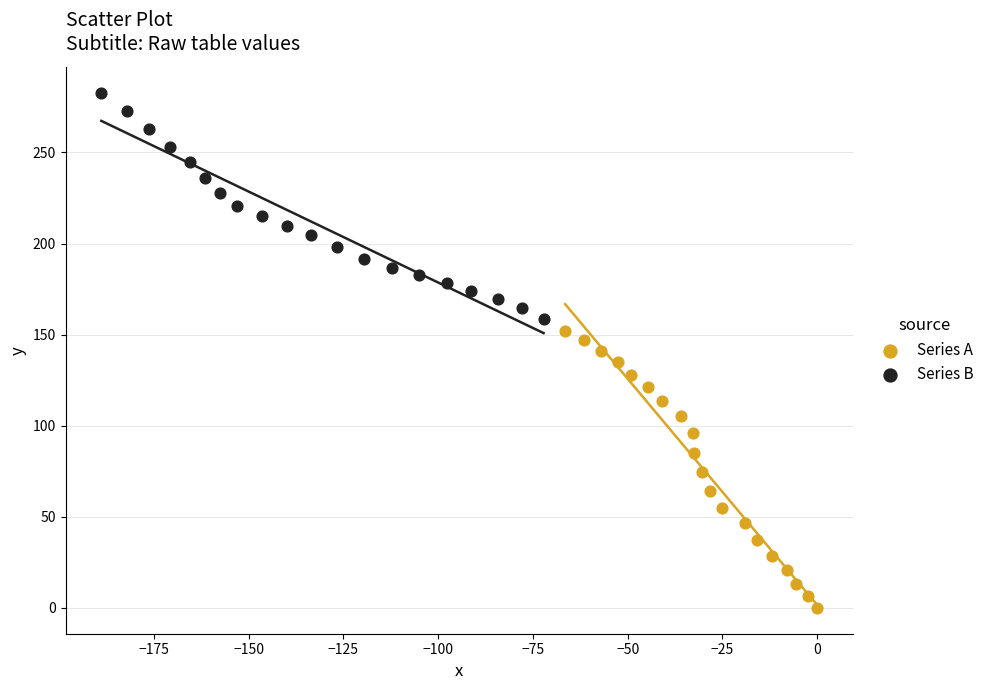

Which series reaches the maximum Y coordinate?

Series B